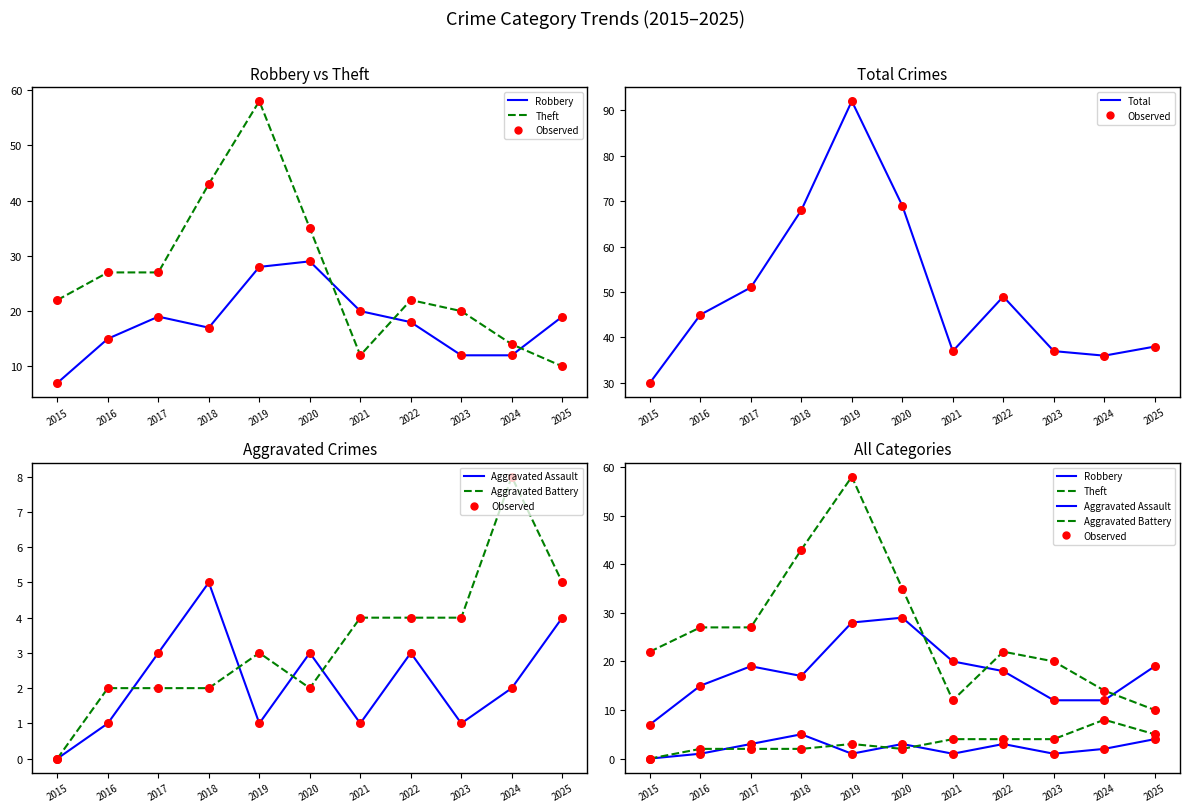

Which series has the widest spread of Y values?

Total